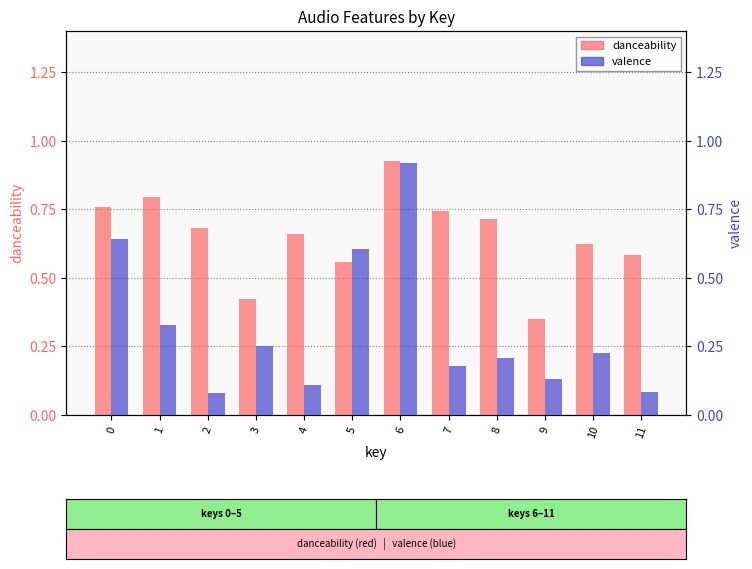

What is the minimum value for valence?

0.1